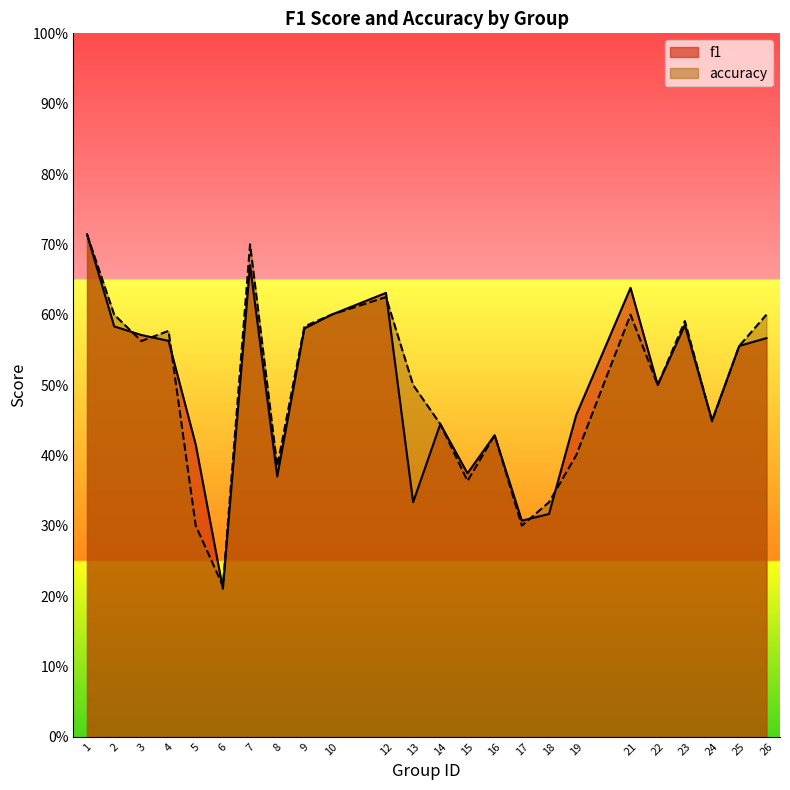

What is the difference between the f1 values at 21 and 8?

0.3